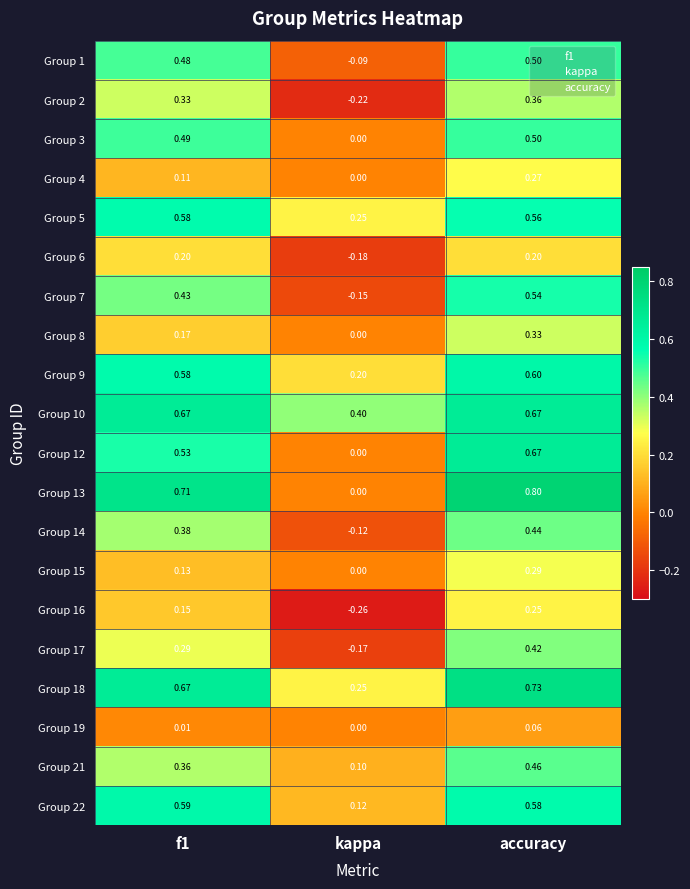

Which series has the widest spread of values?

Group 13